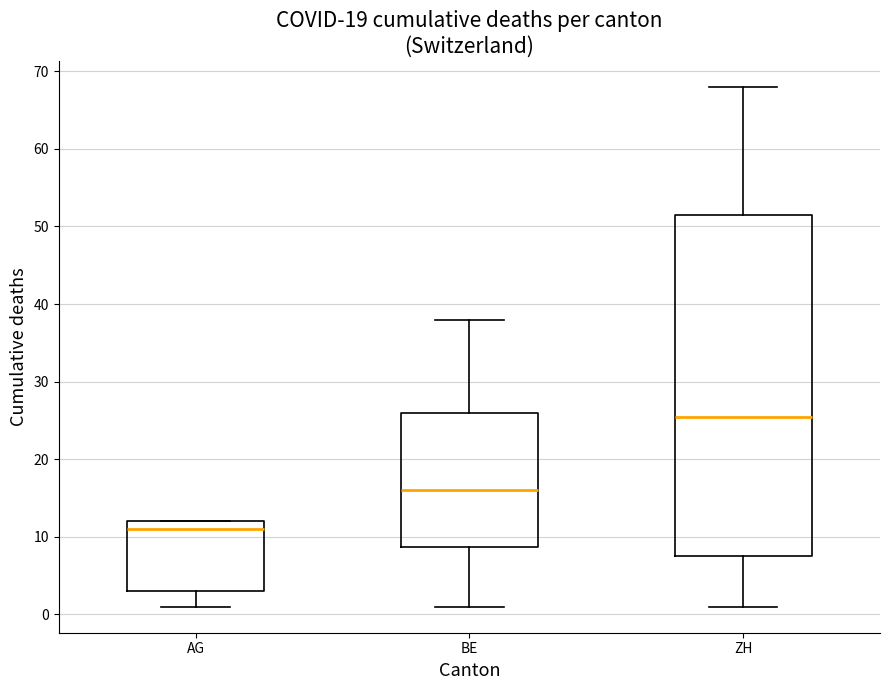

Reading left to right, transcribe this box plot: for each box, give where its median line is, the range the box spans, and where its two whiskers end, as read against the y-axis. The values are not printed on the chart, so give them approximately, as read against the axis.

AG: median 11, box 3 to 12, whiskers 1 to 12
BE: median 16, box 9 to 26, whiskers 1 to 38
ZH: median 26, box 8 to 52, whiskers 1 to 68